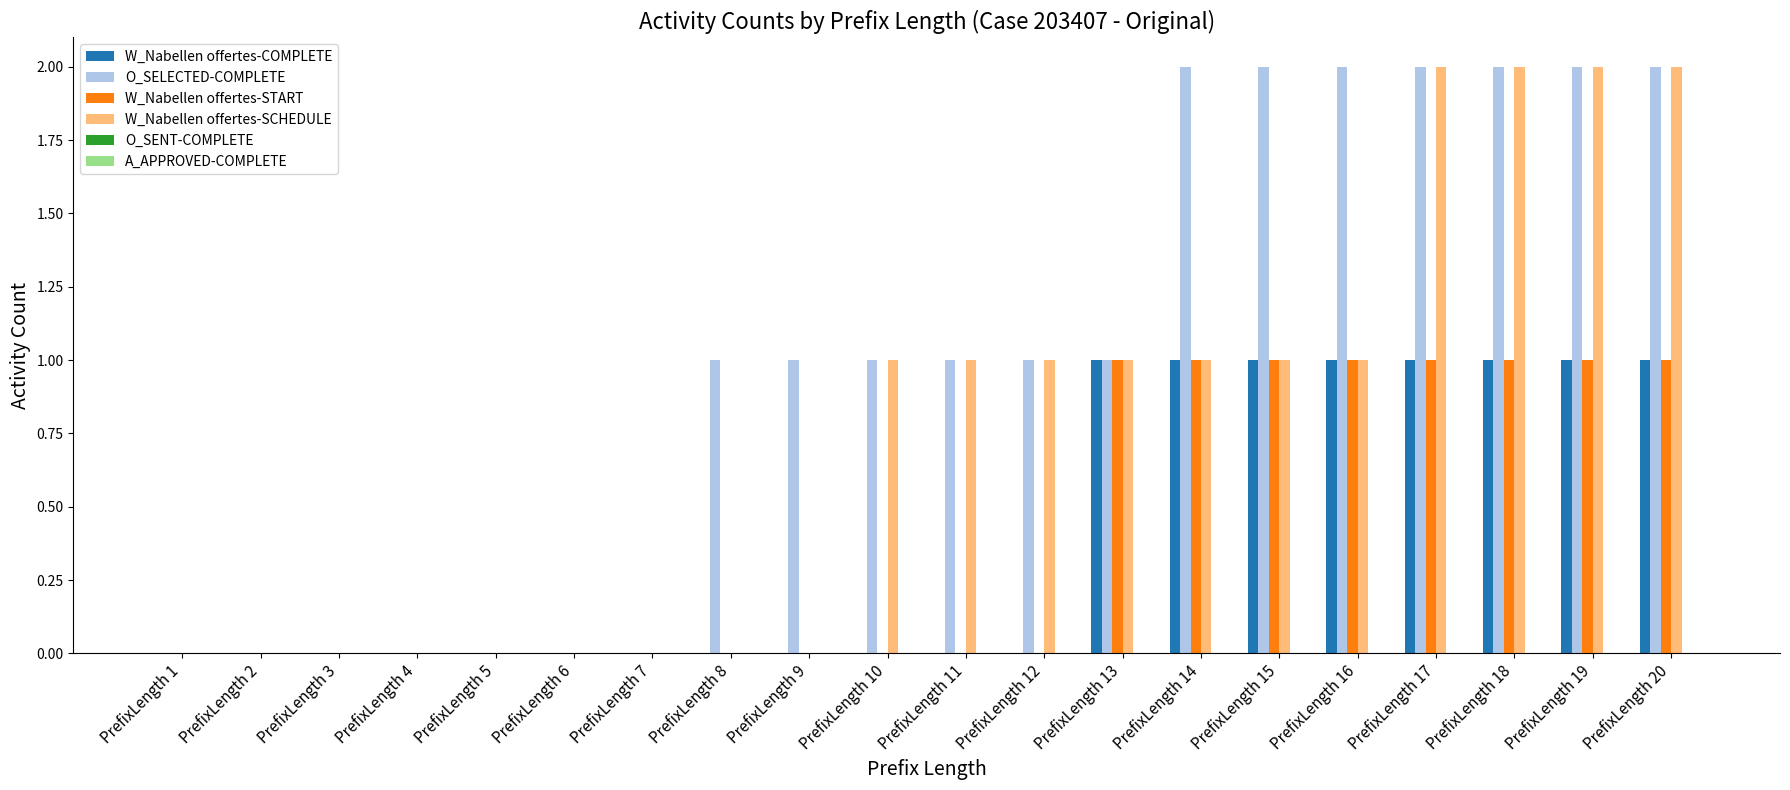

The O_SELECTED-COMPLETE series shows 2 at PrefixLength 17. True or false?

True